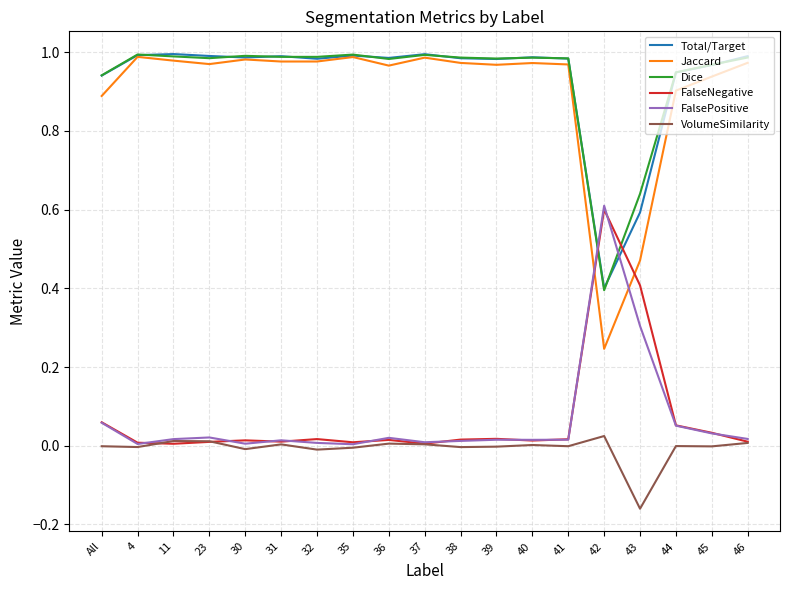

What are all the series names shown in the legend?

Total/Target, Jaccard, Dice, FalseNegative, FalsePositive, VolumeSimilarity